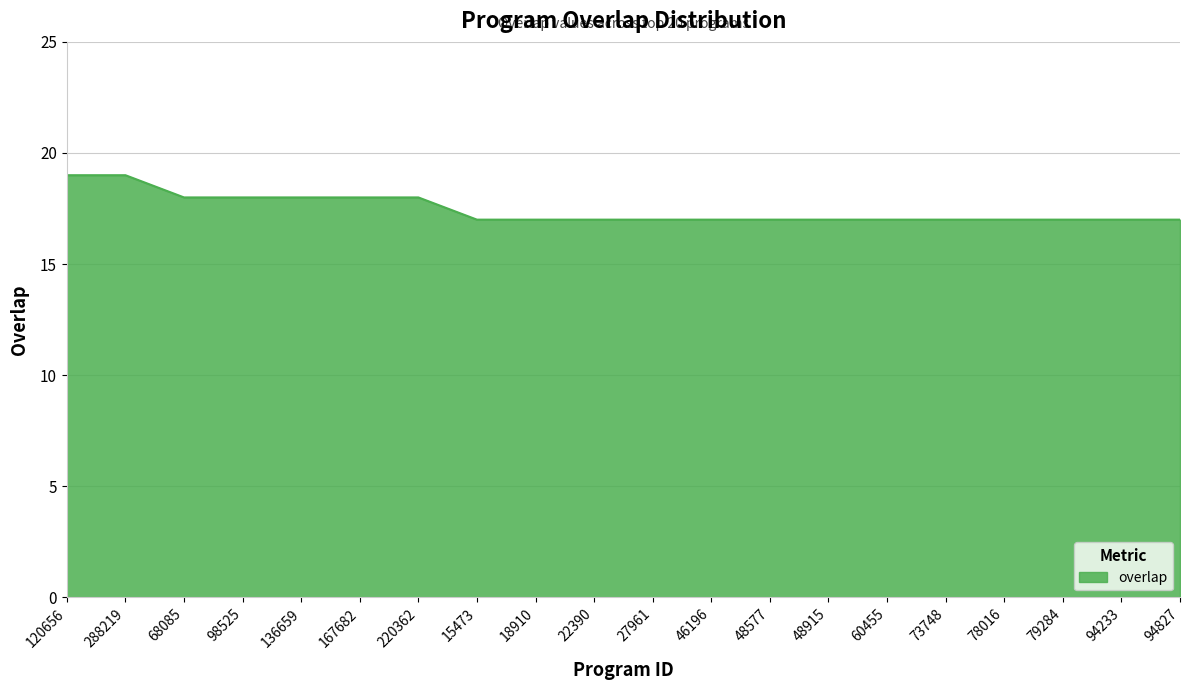

What position from the left is 79284?

18